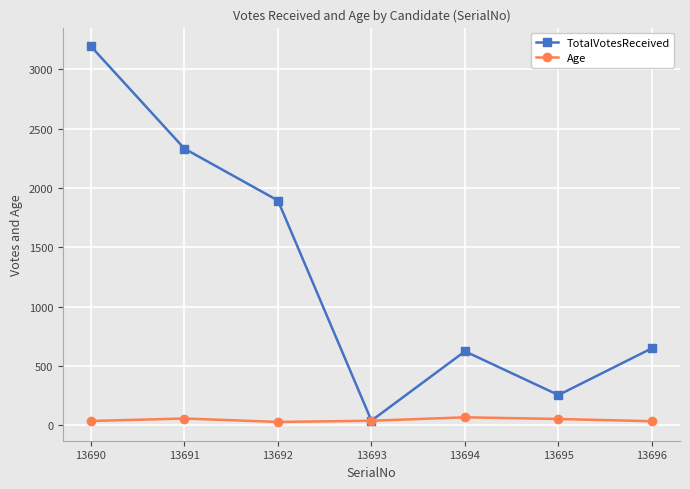

Where does the Age series first go above 36?

13691